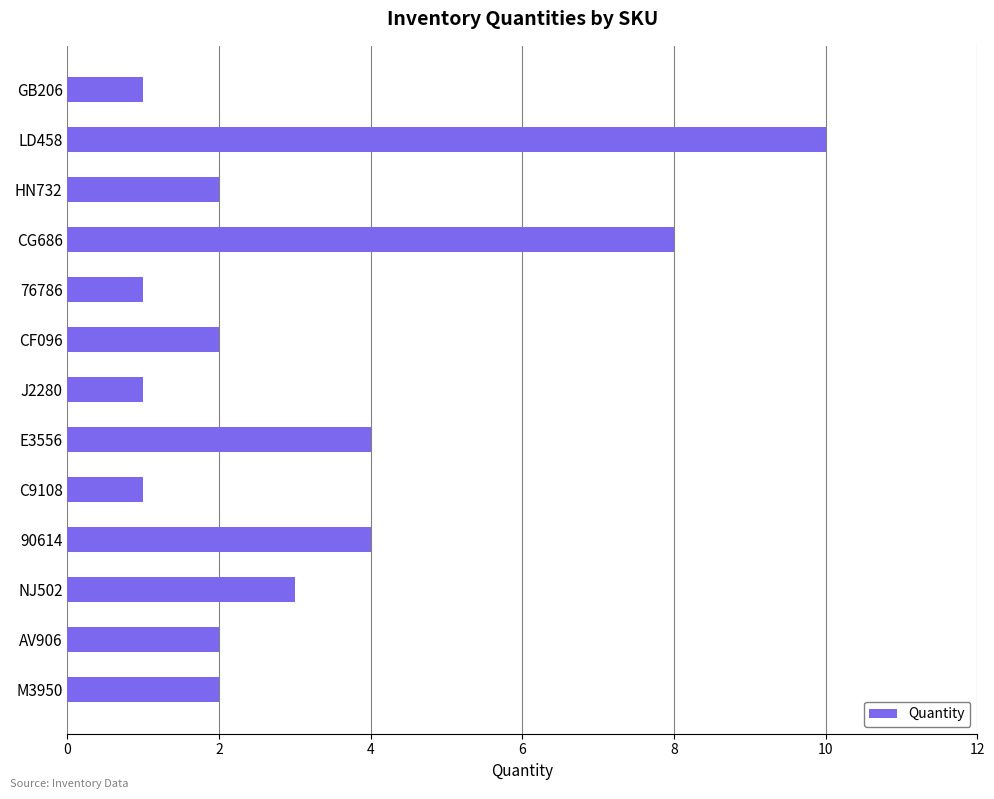

Which has a higher value, HN732 or 76786?

HN732